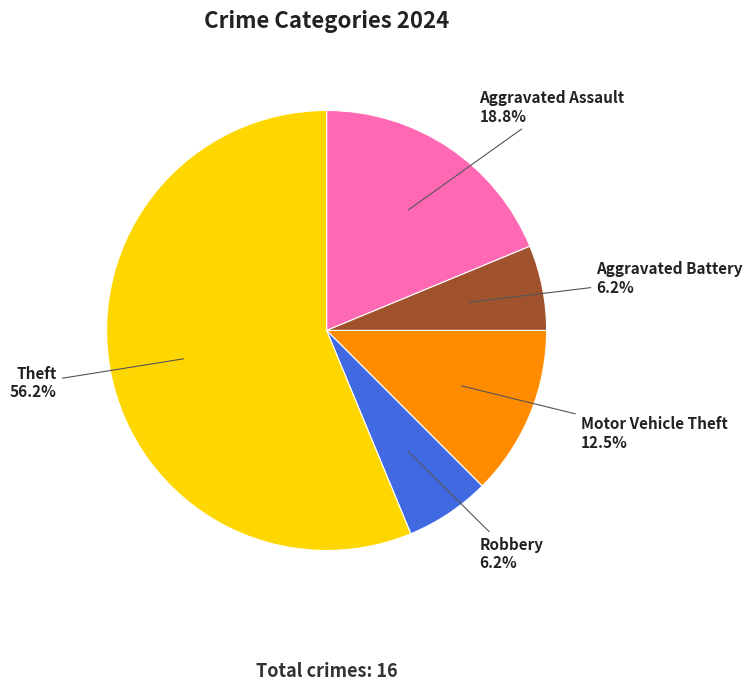

Is there a majority slice in this chart?

Yes